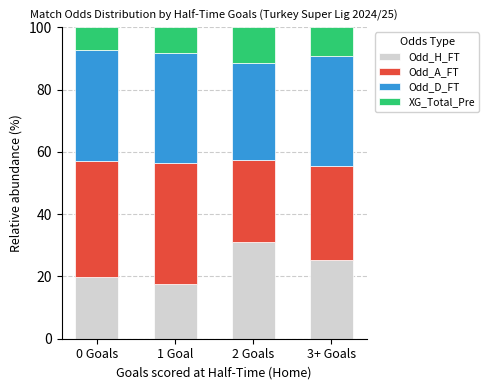

Is it true that Odd_H_FT equals 11.7 at 1 Goal?

False